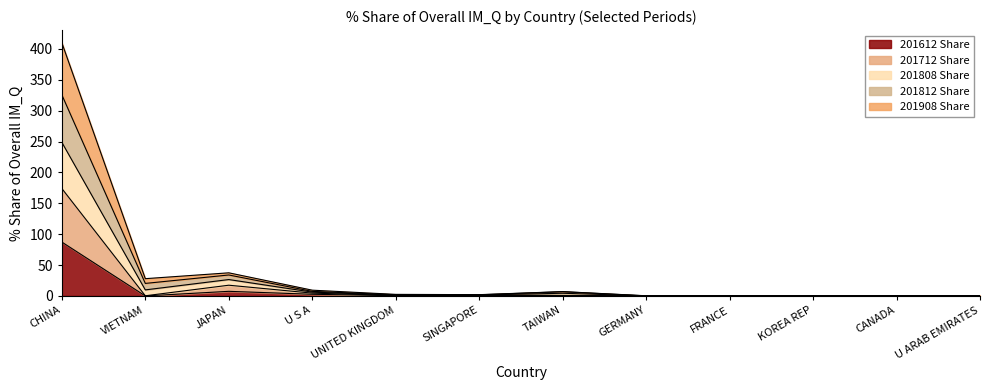

True or false: 201808_% Share of overall IM_Q and 201612_% Share of overall IM_Q intersect in this chart.

False